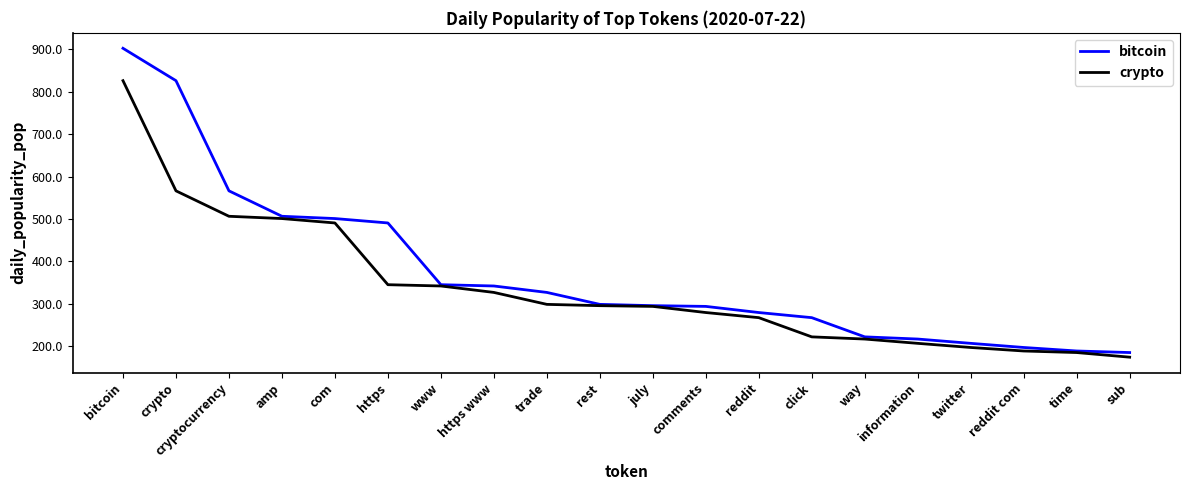

Which series has the largest total across all categories?

bitcoin